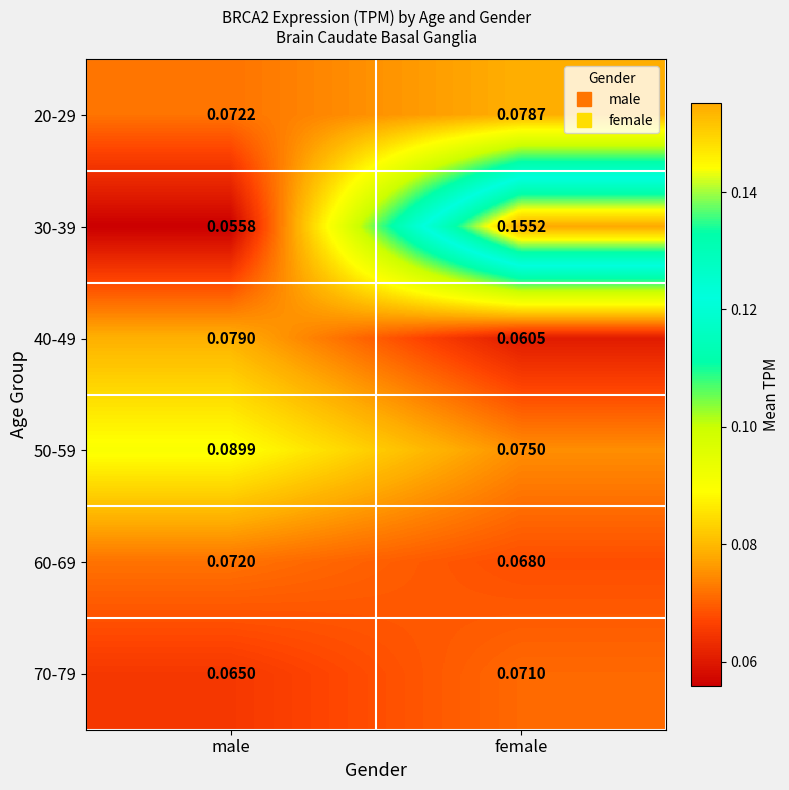

At which category is the sum across all series the highest?

female